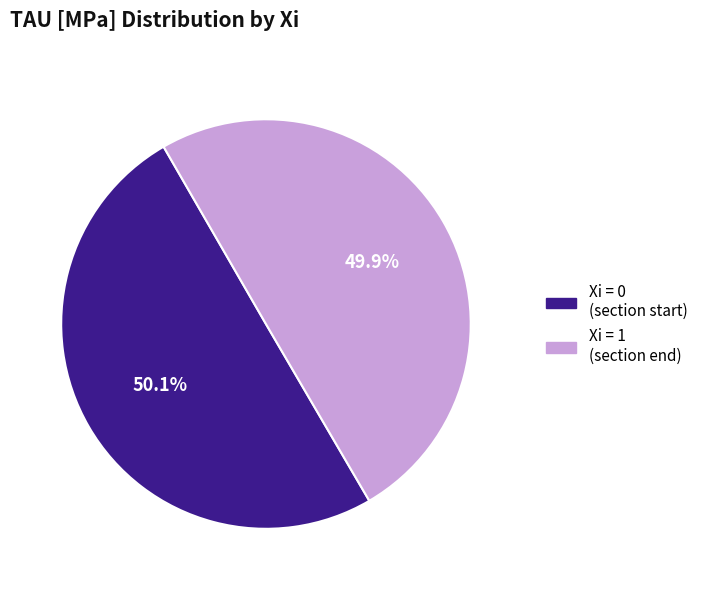

Is there any slice that represents more than half of the pie?

Yes